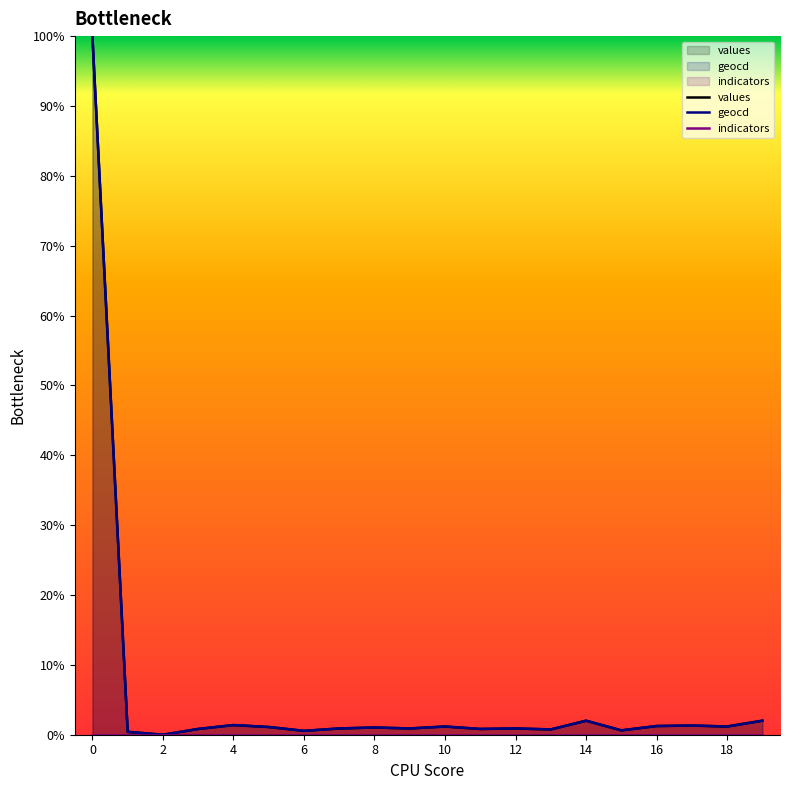

True or false: indicators and geocd cross at least once.

False